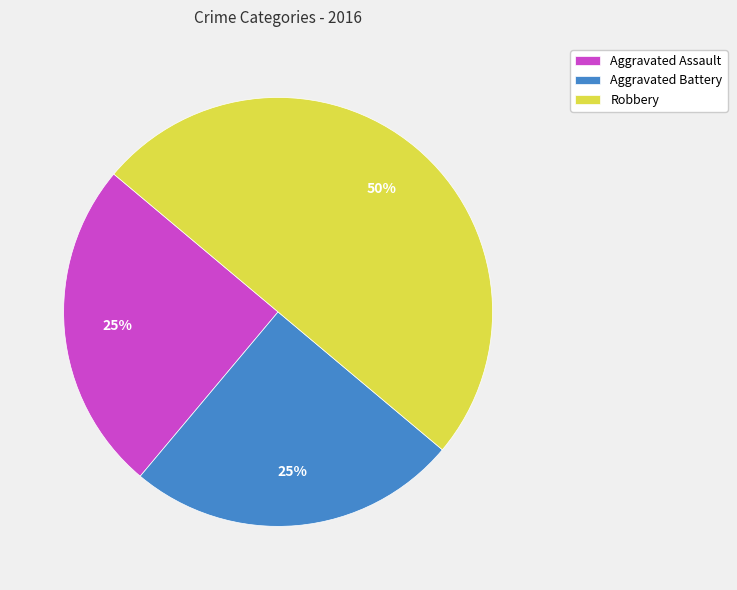

Is Aggravated Battery the majority of the pie?

No